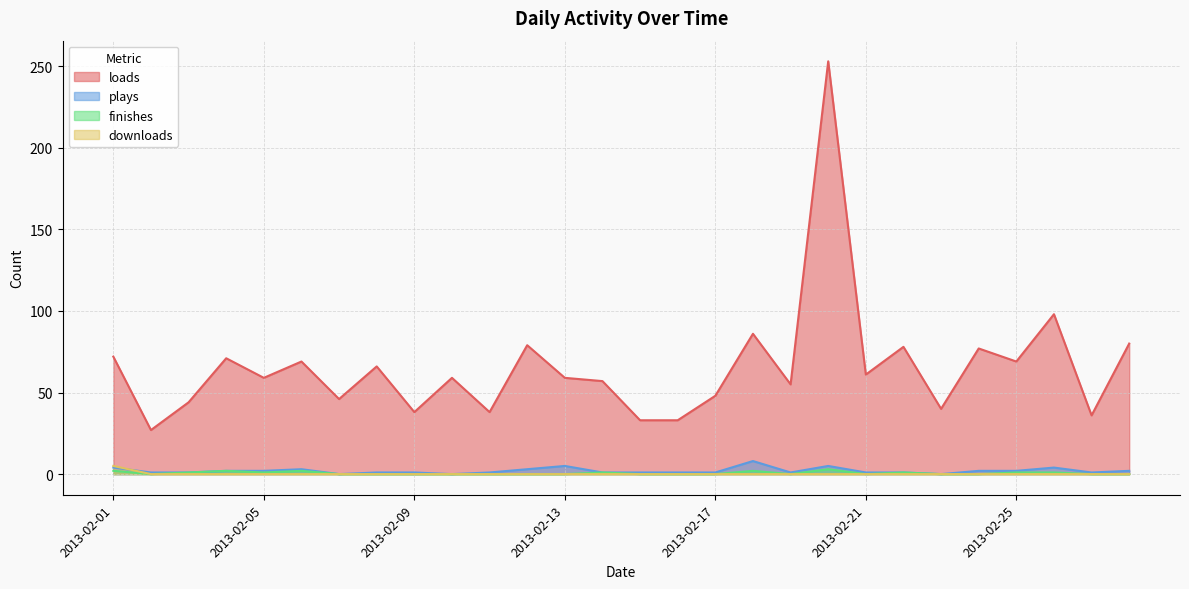

What is the spread (max minus min) of values at 2013-02-04?

71